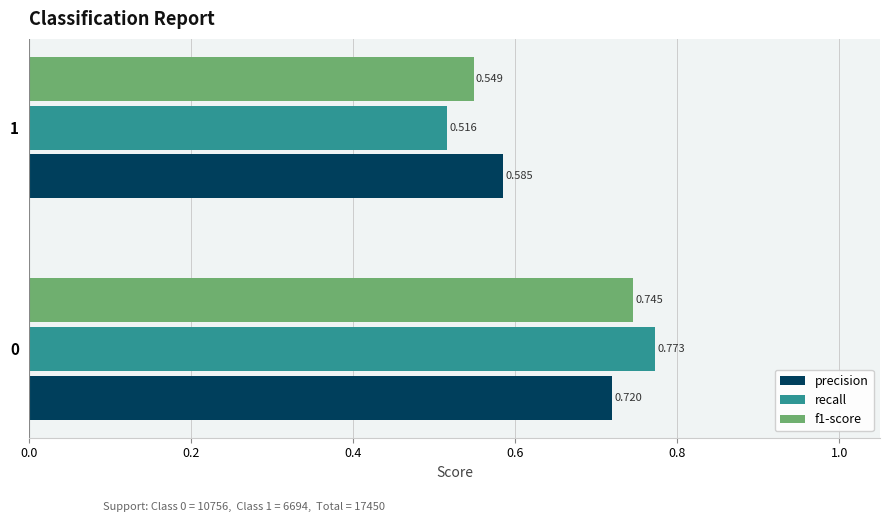

Which series has the widest spread of values?

recall